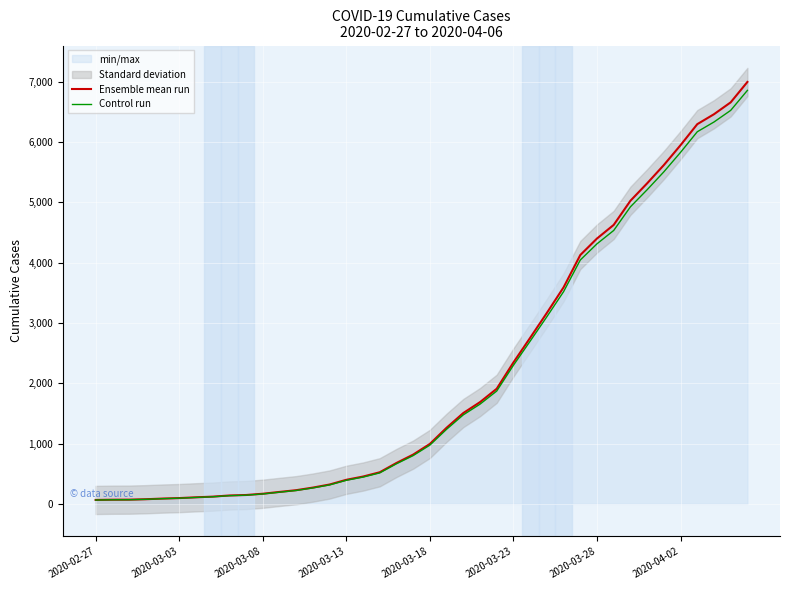

Which has a higher value, 35 or 26?

35